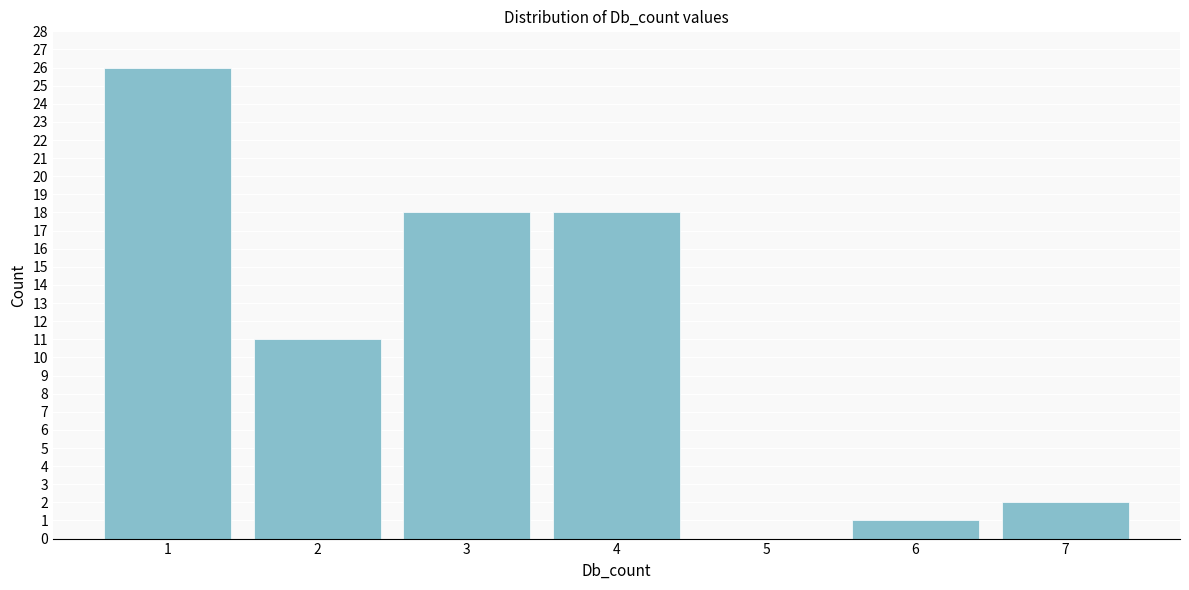

Reading left to right, extract all data points from this chart.

1=26	2=11	3=18	4=18	5=0	6=1	7=2